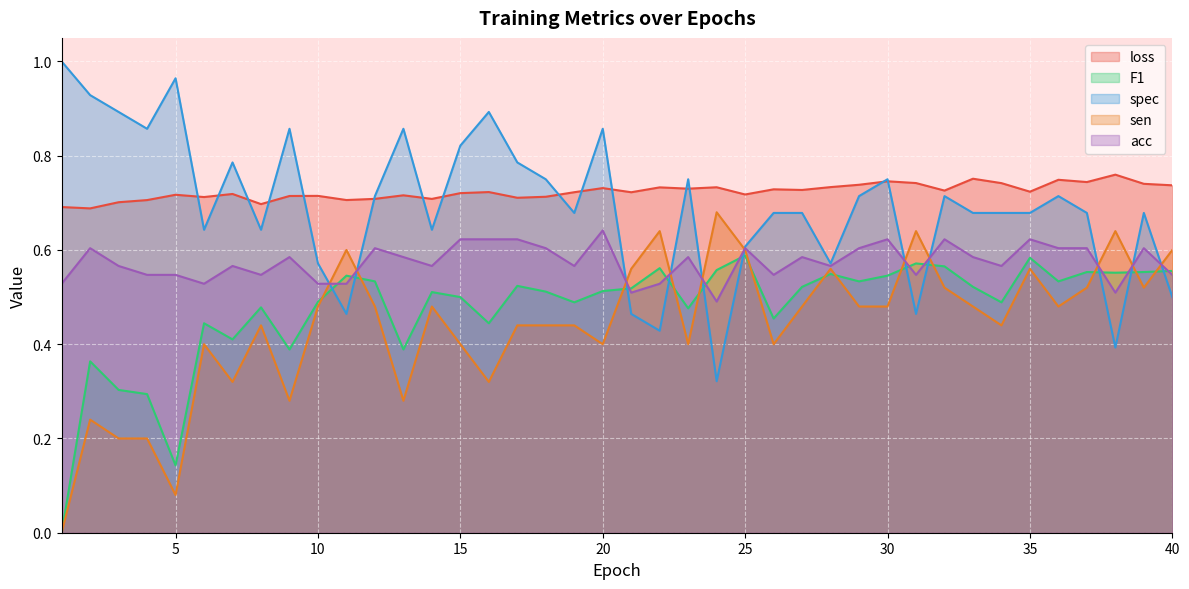

Where is sen nearest to the value 0?

1